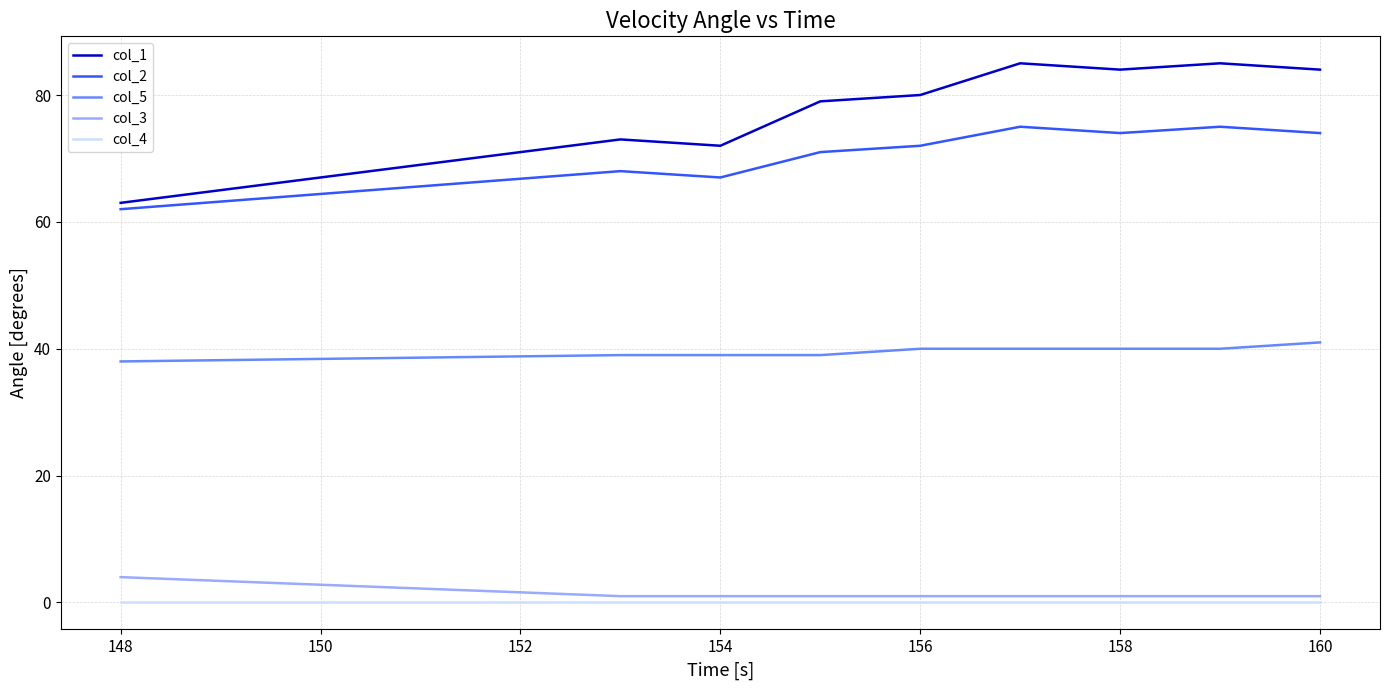

True or false: col_1 and col_5 cross at least once.

False